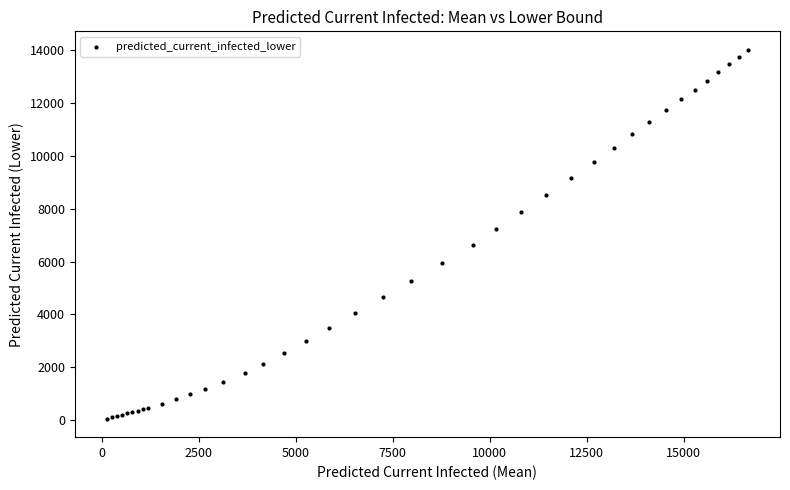

What Y value in the scatter plot is closest to 7032?

7239